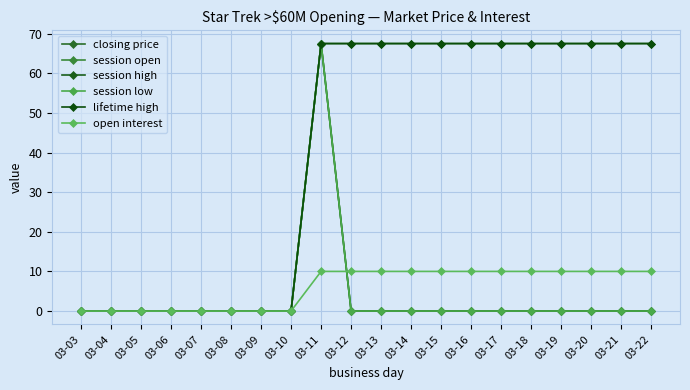

Is this an area chart (filled region under the line)?

No